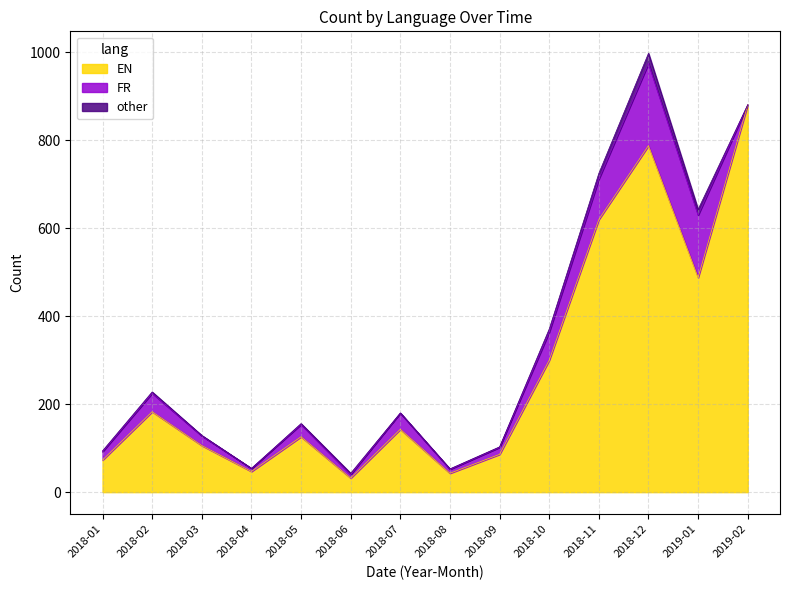

Does the chart have visible grid lines?

Yes